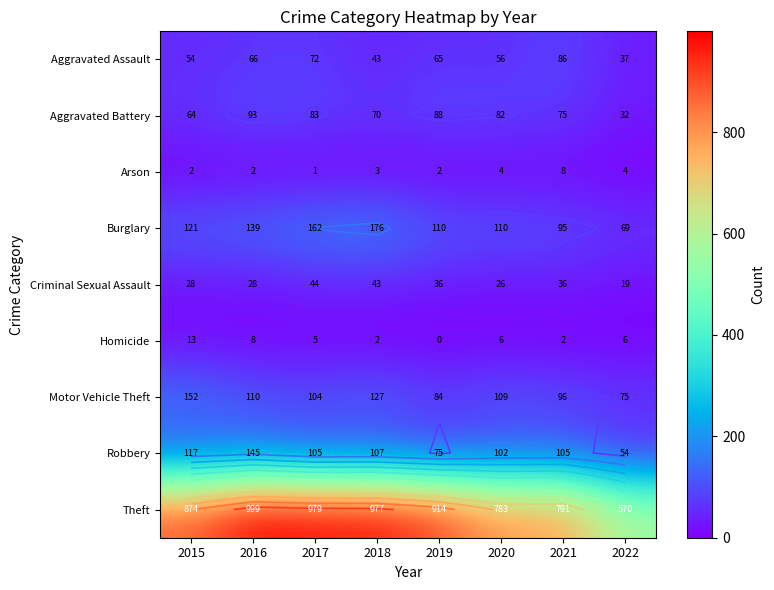

How many values in the Burglary series exceed 121?

3